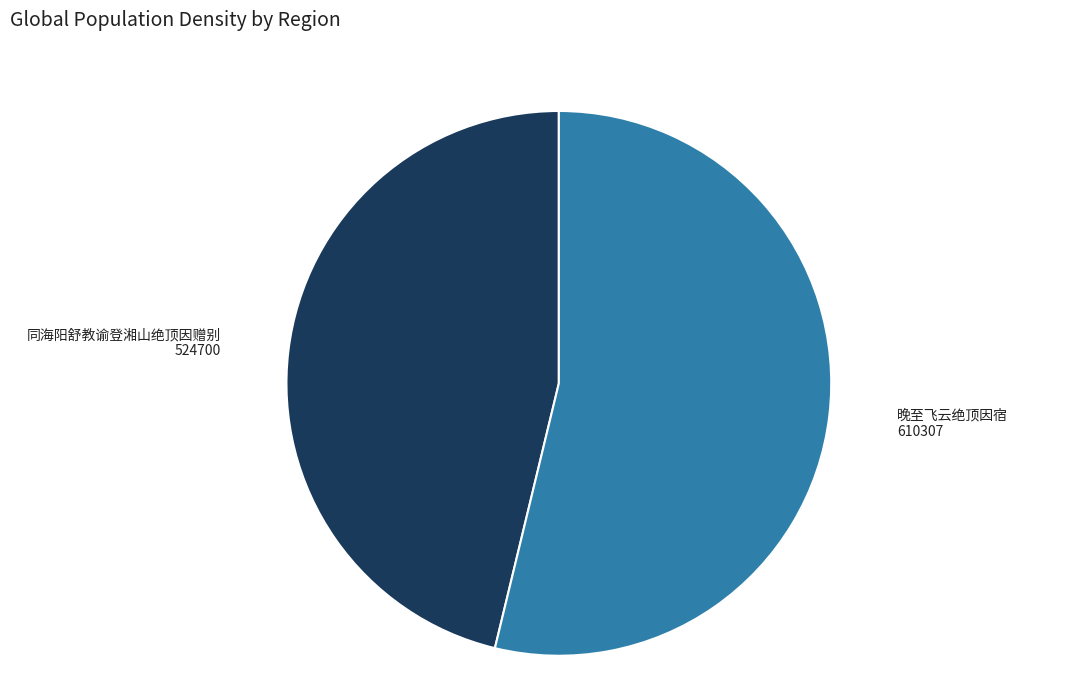

Rank the categories by value from lowest to highest.

同海阳舒教谕登湘山绝顶因赠别, 晚至飞云绝顶因宿